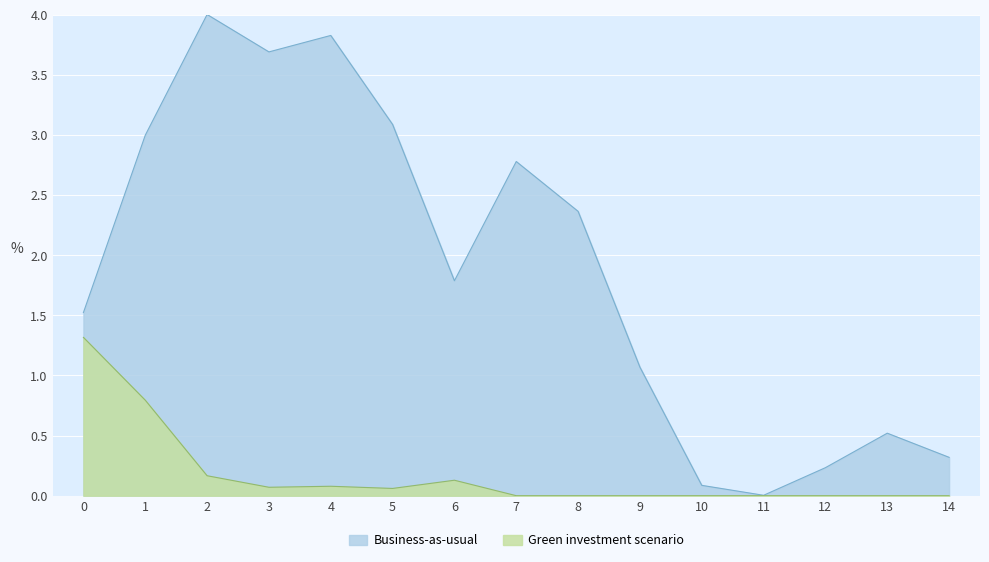

What is the value of the Business-as-usual point at the 7th from the left?

1.8